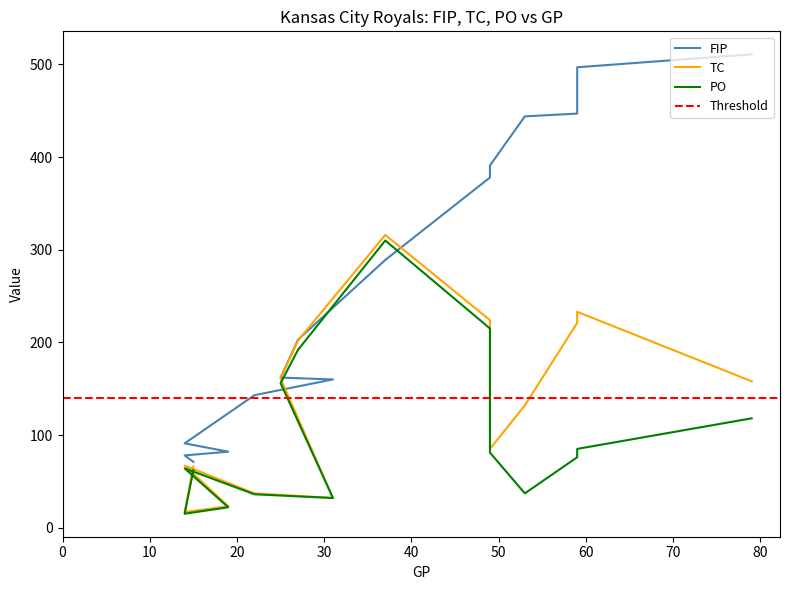

Where is the first local maximum for PO?

60